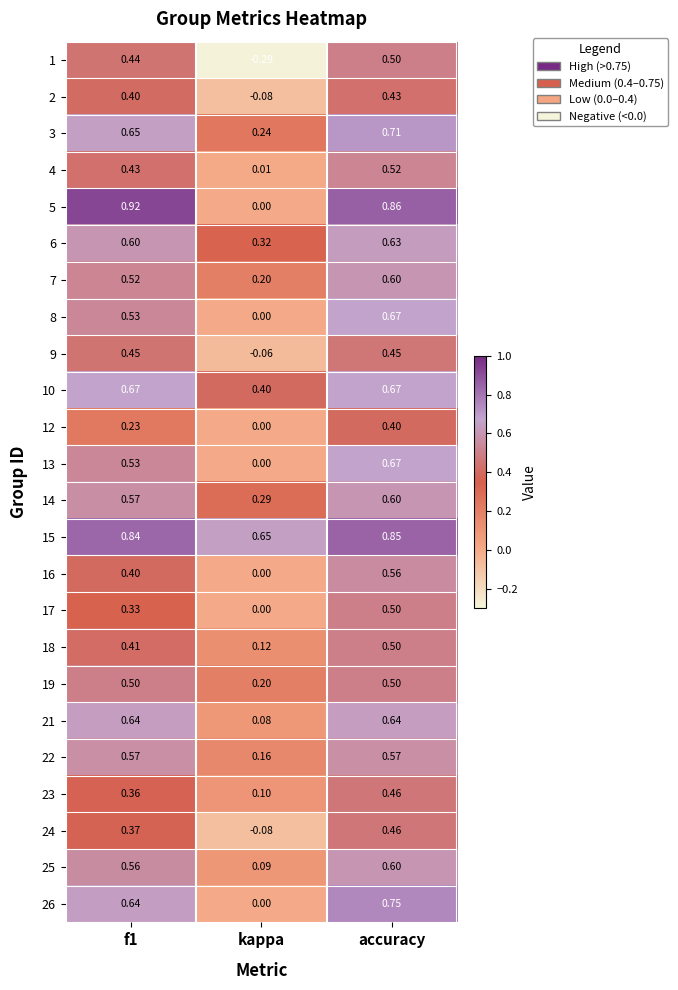

At which category does the chart reach its peak across all series?

f1